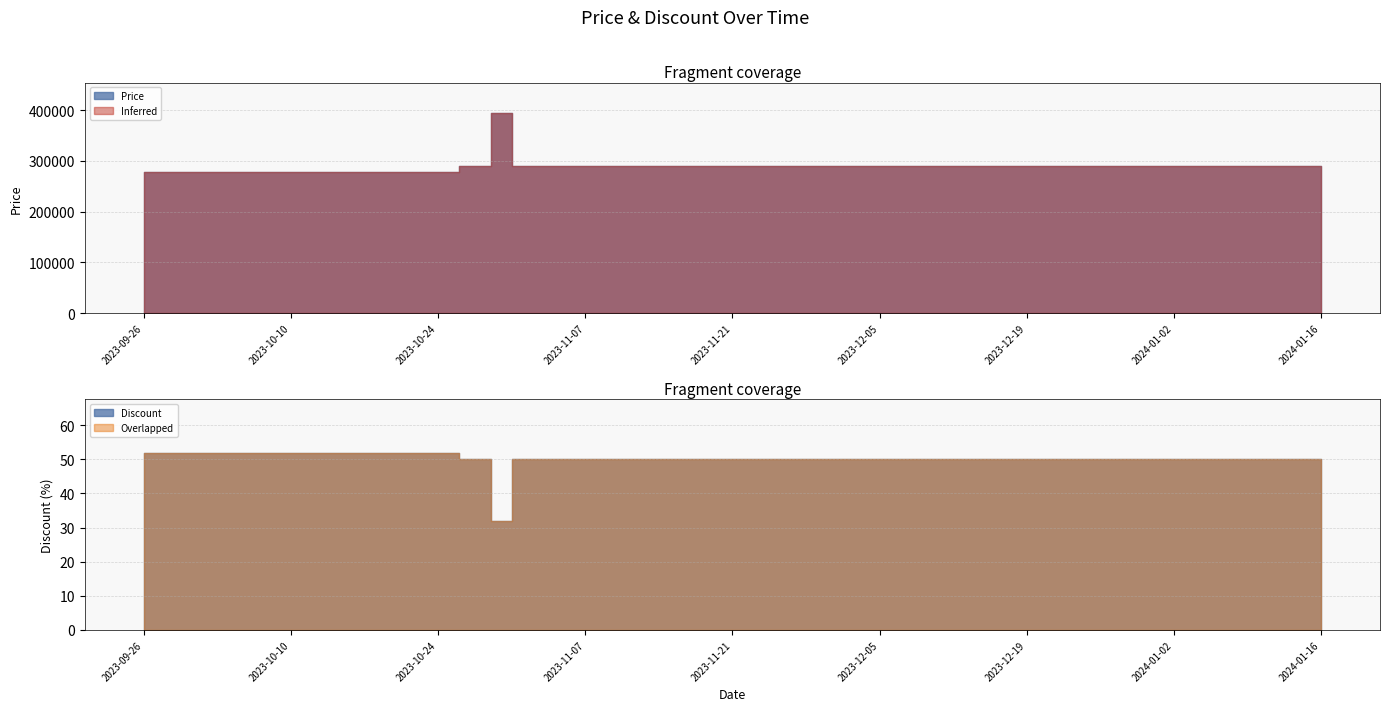

Where is Price nearest to the value 337000?

2023-10-26